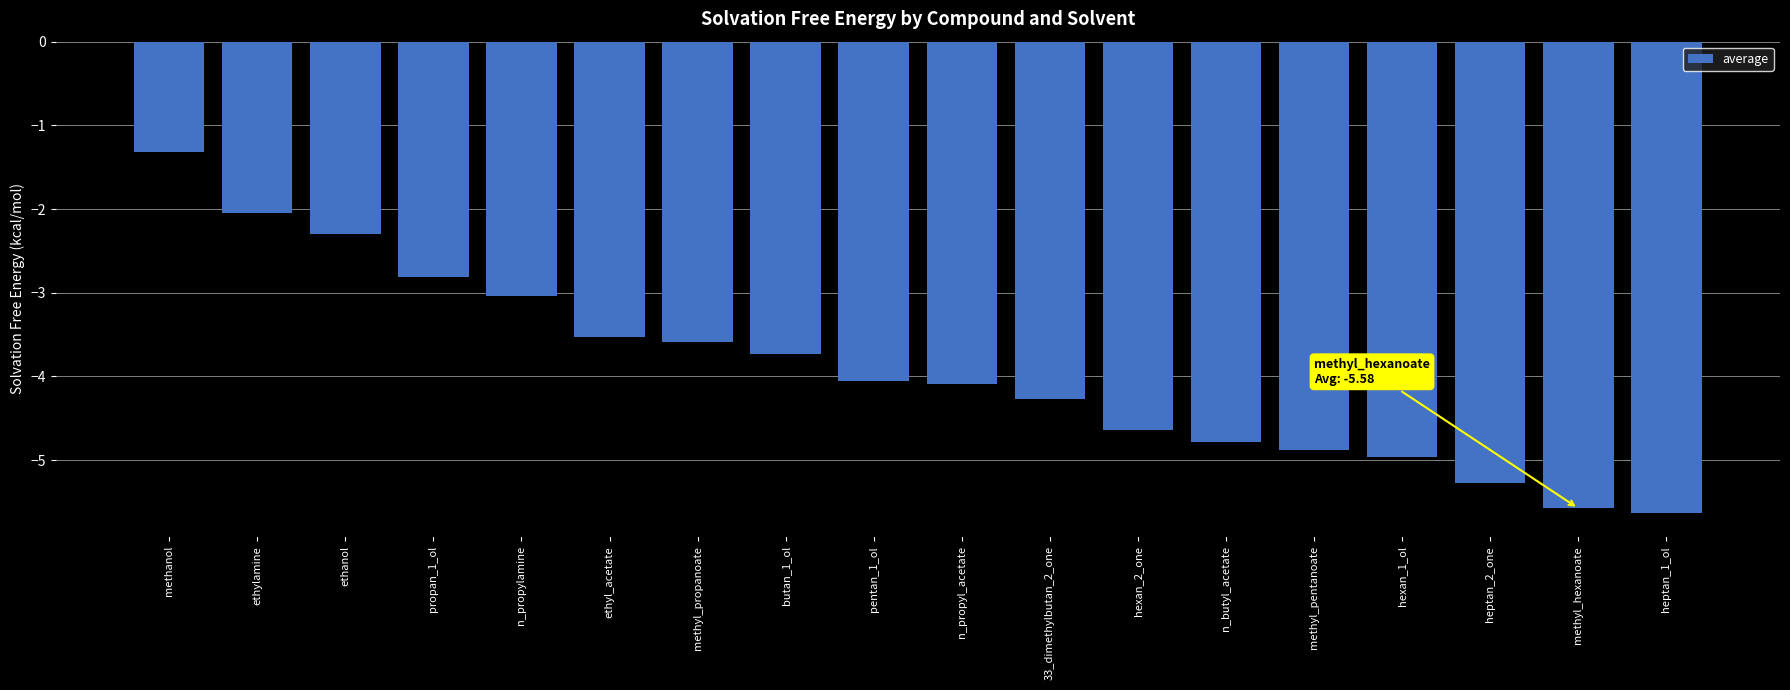

How many bars are there in total?

18